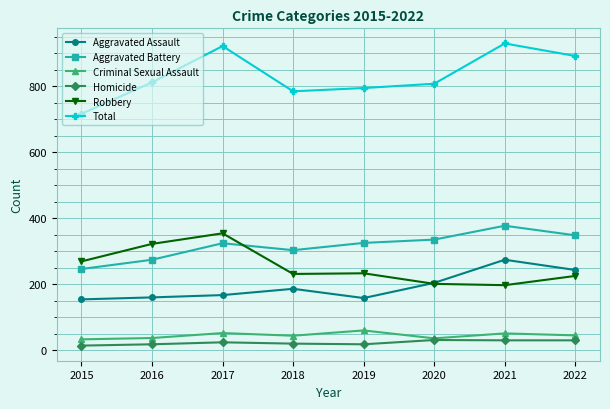

Between 2015 and 2021, which series saw the biggest shift?

Total